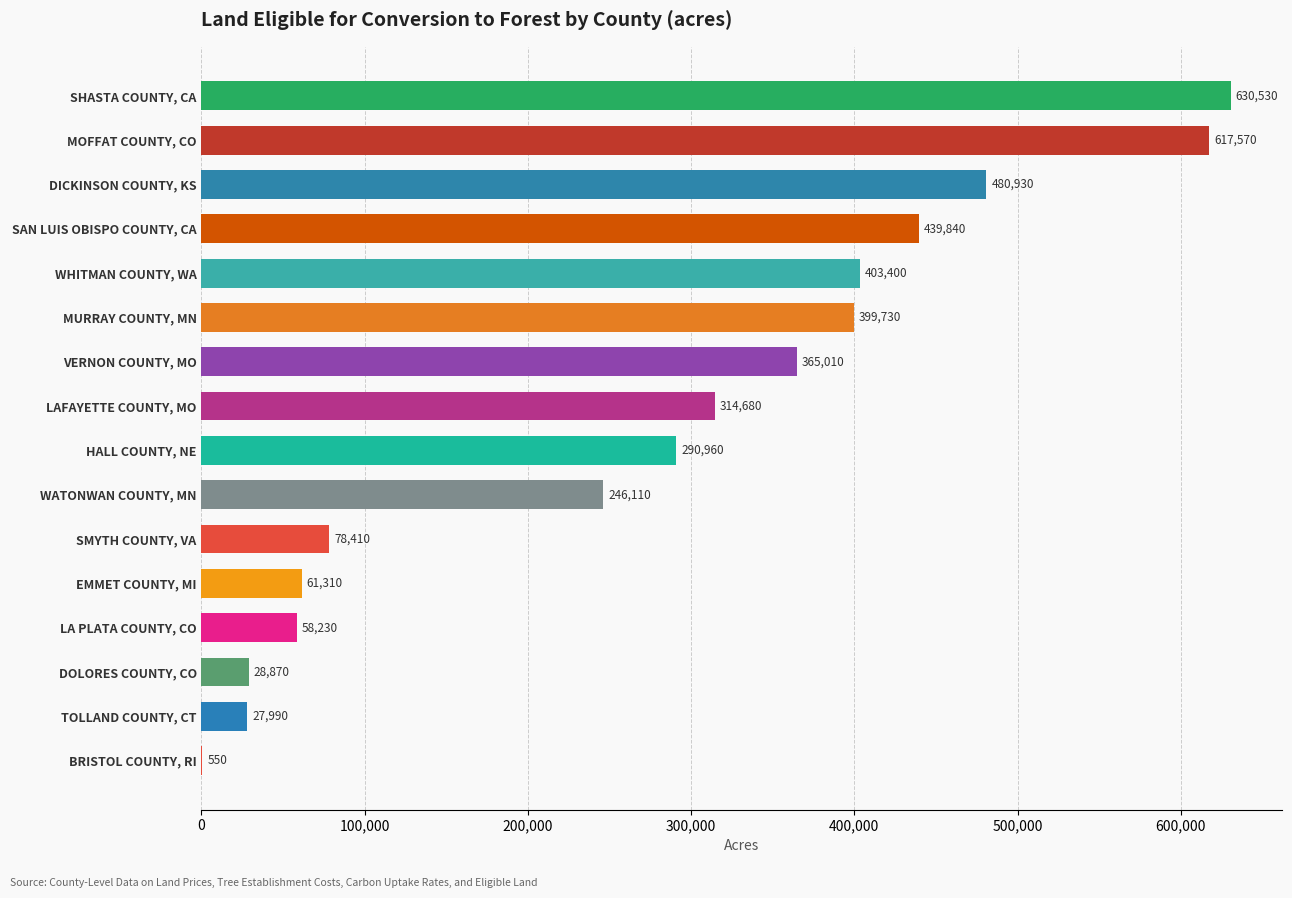

Does the chart contain stacked bars?

No